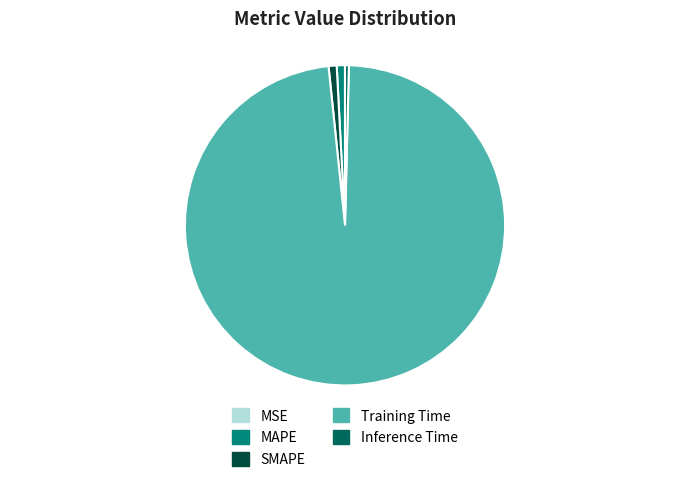

Does Training Time represent more than half of the total?

Yes